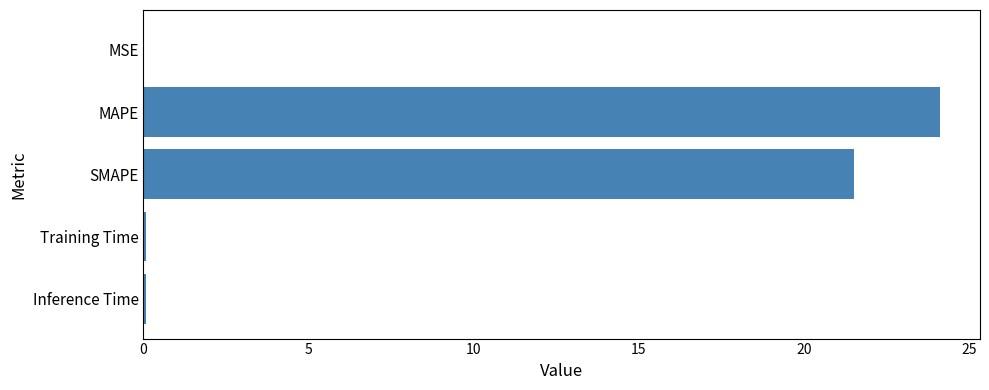

What value does the data have at SMAPE?

21.5